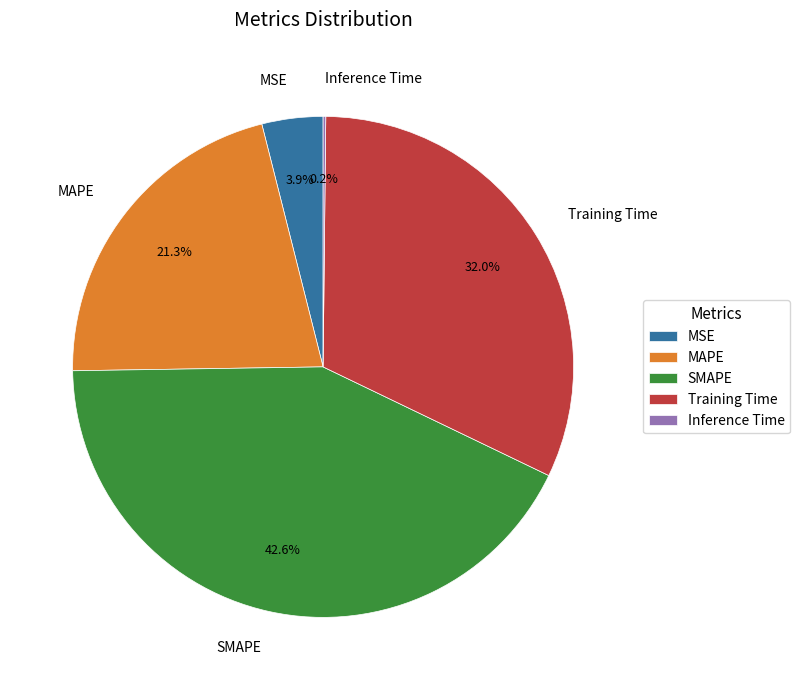

Which category has the biggest portion of the pie?

SMAPE